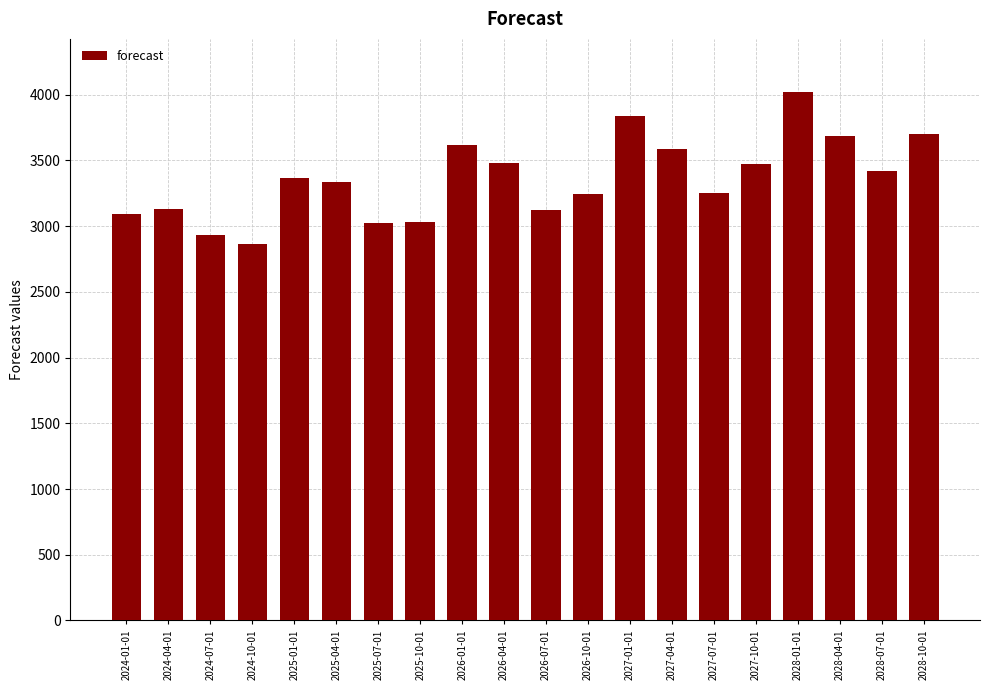

Which category has the highest value across all series?

2028-01-01